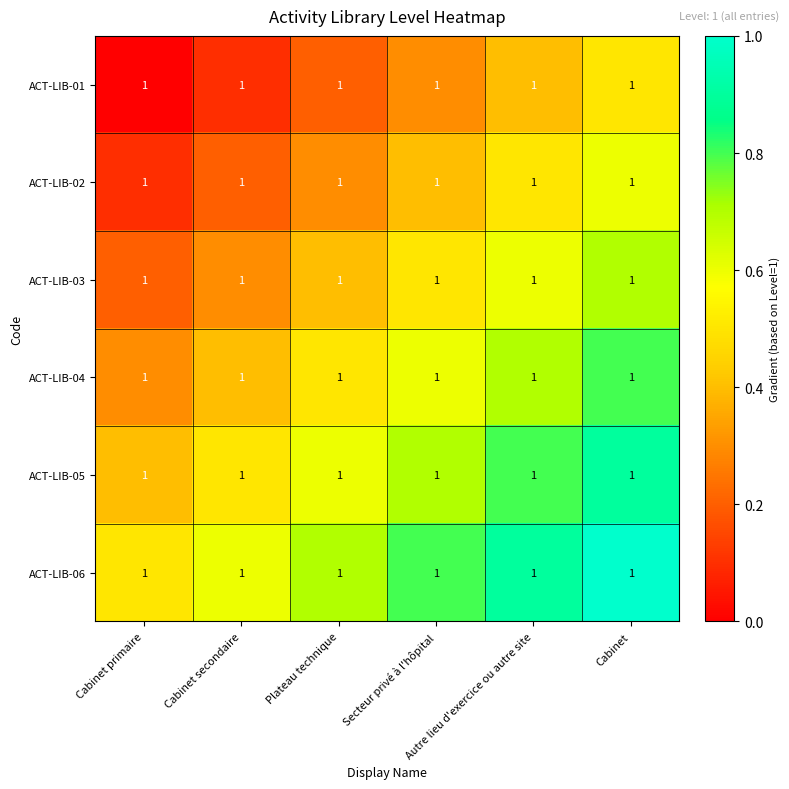

Rank the categories by ACT-LIB-02 value from highest to lowest.

Cabinet, Autre lieu d'exercice ou autre site, Secteur privé à l'hôpital, Plateau technique, Cabinet secondaire, Cabinet primaire